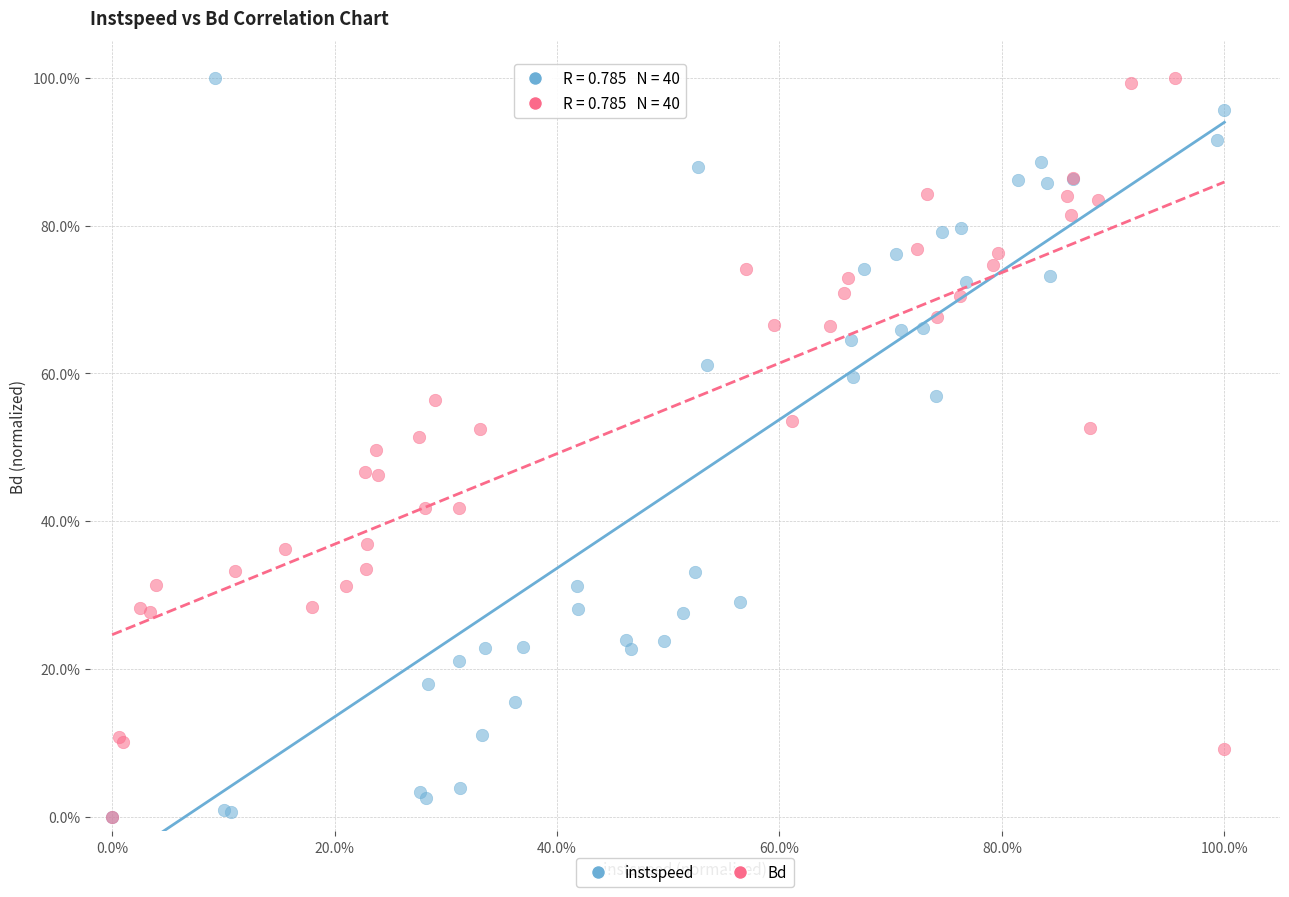

What are all the series names shown in the legend?

instspeed, Bd